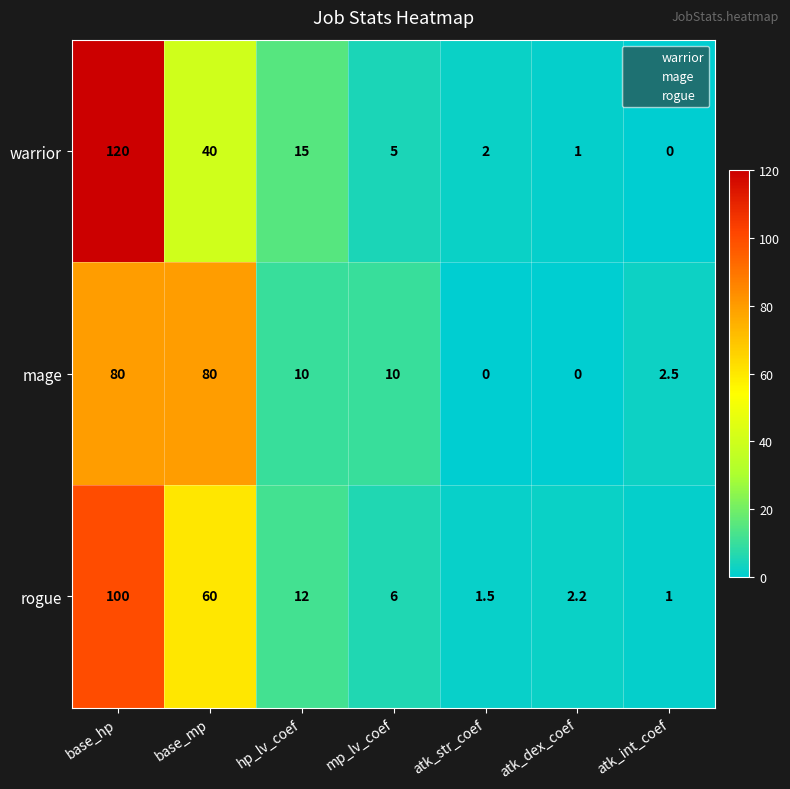

What is the difference between the maximum and second lowest values in the warrior series?

119.0